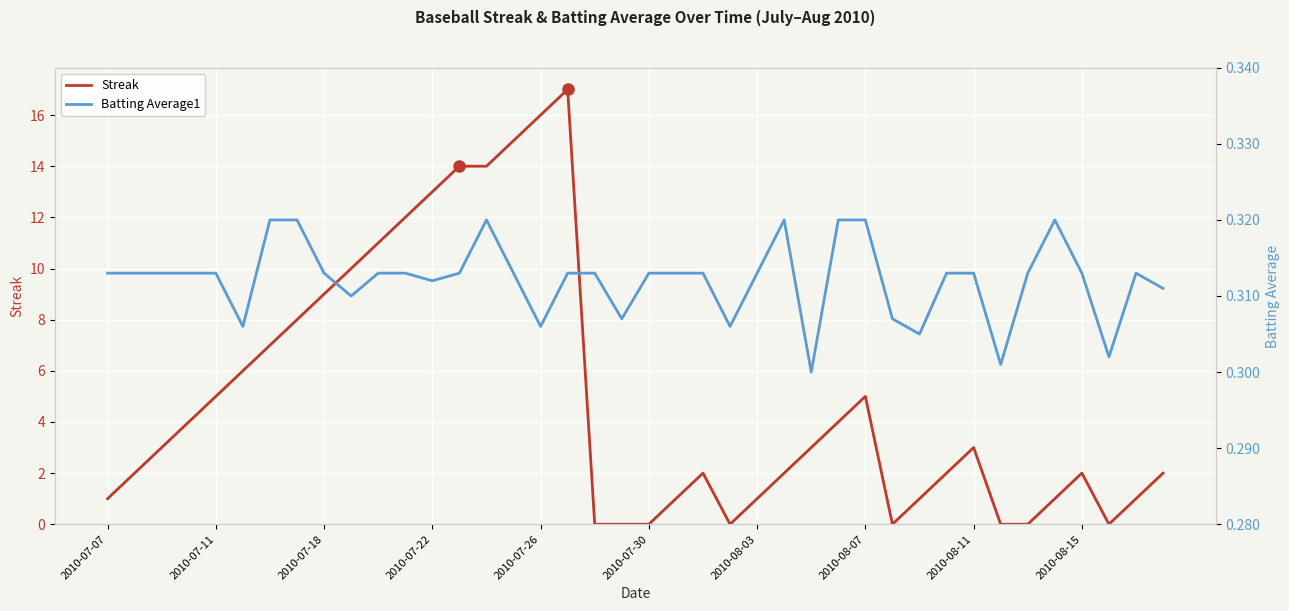

What is the highest value of the Streak series?

17